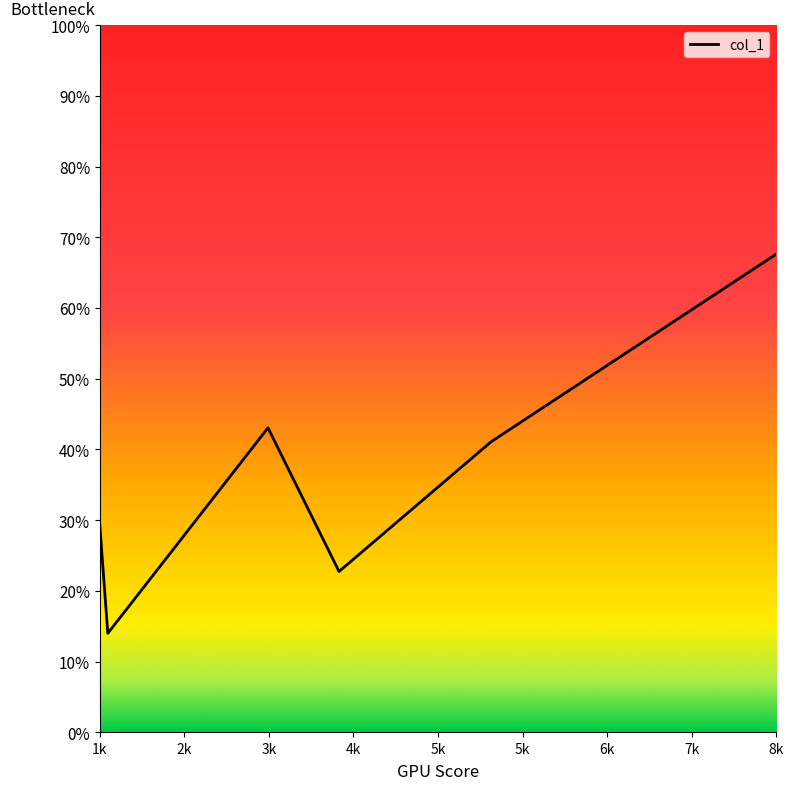

What is the greatest value displayed?

67.6